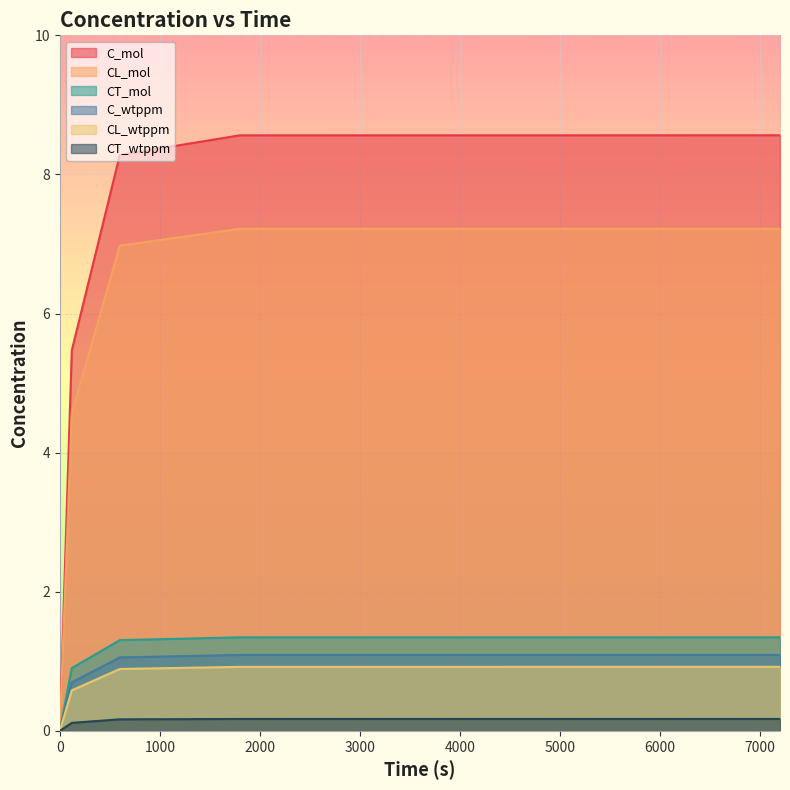

How many data points in C_mol are less than 8?

2